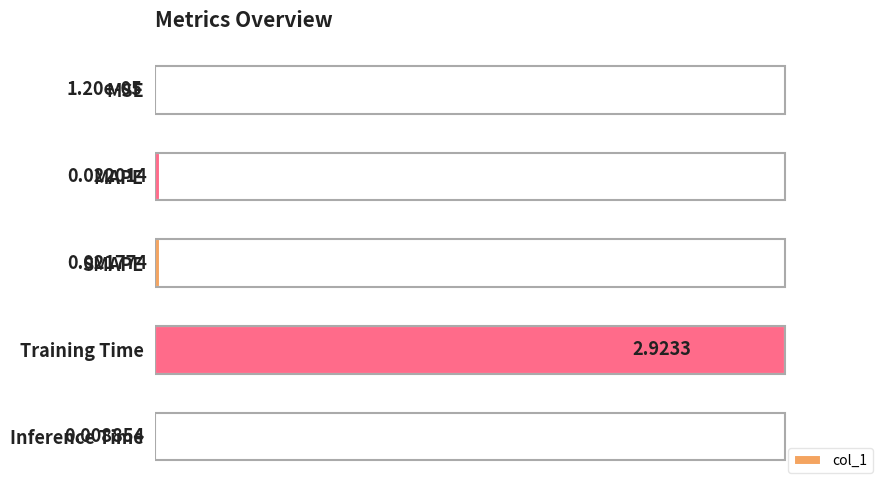

Are the bars grouped side by side (vs. stacked)?

No